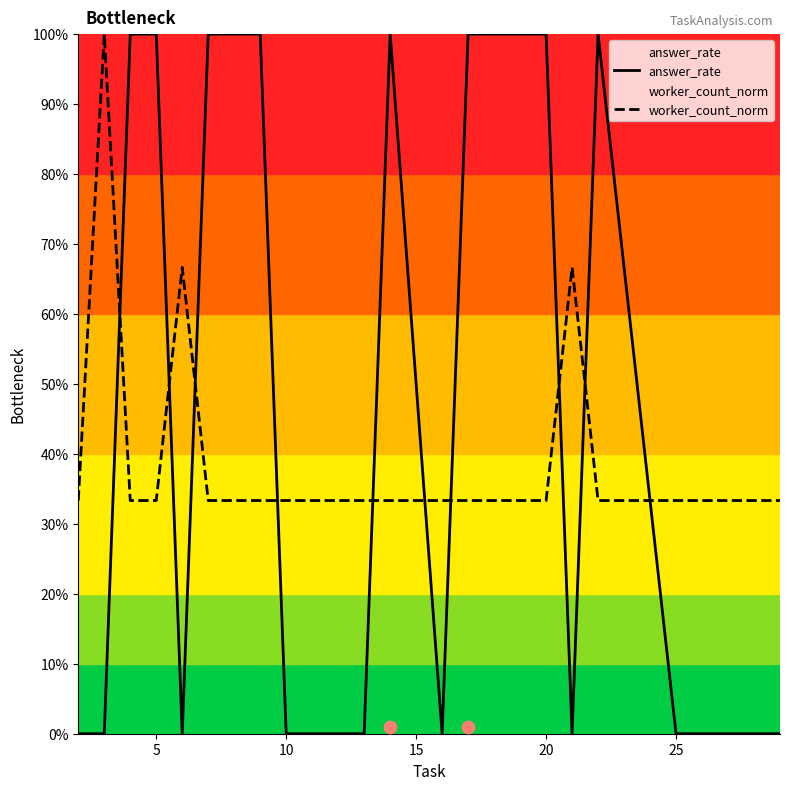

What are all the series names shown in the legend?

answer_rate, worker_count_norm